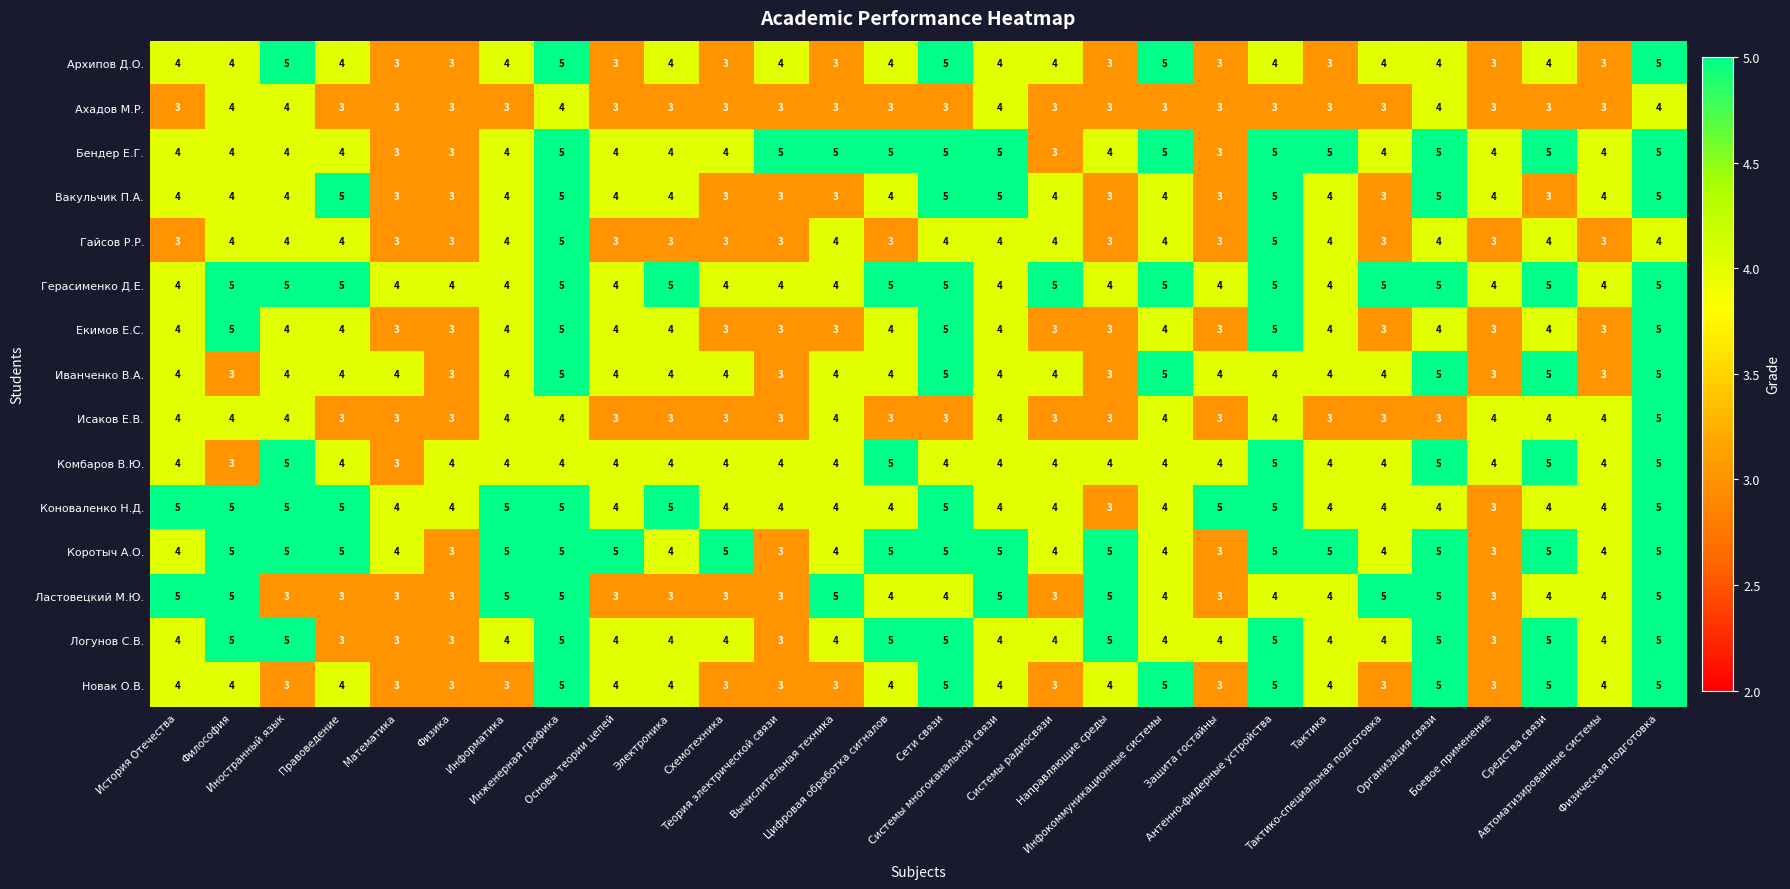

What is the maximum value for Вакульчик П.А.?

5